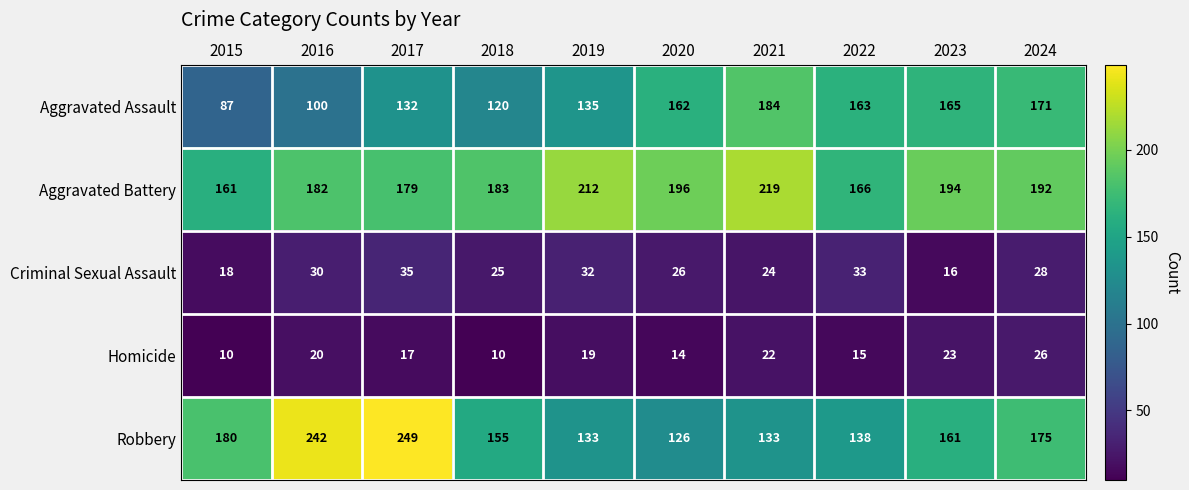

How many distinct data groups are displayed?

5